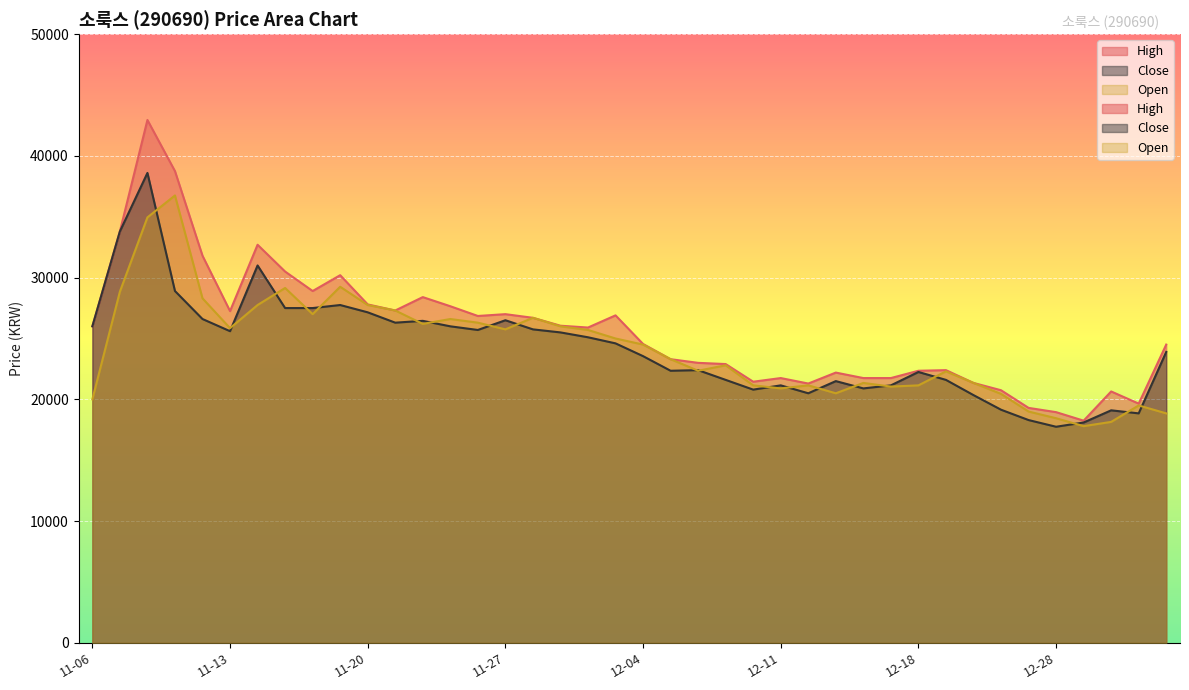

At how many categories does at least one series exceed 22006?

28